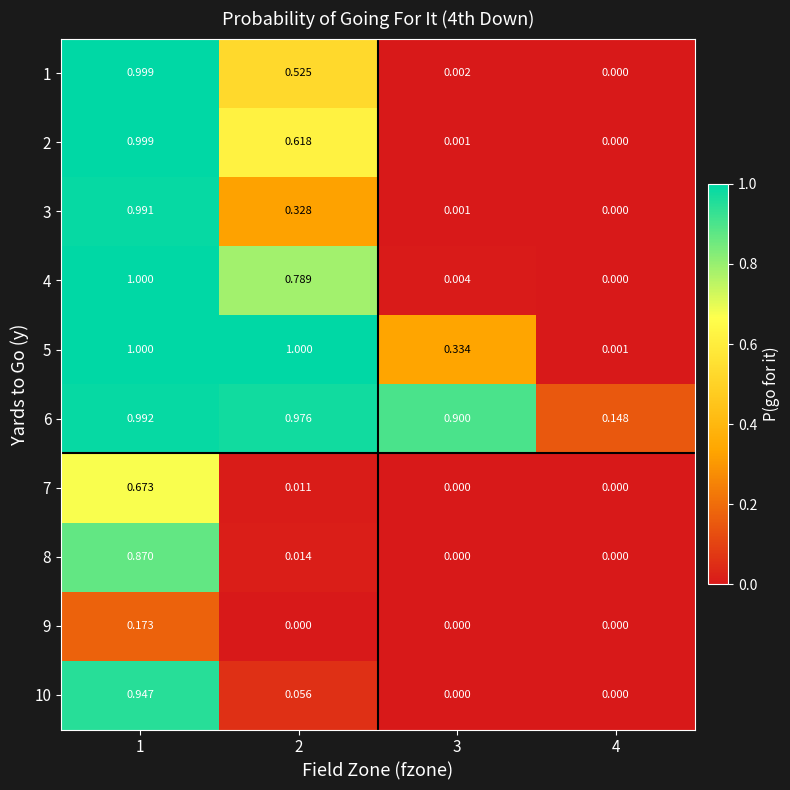

Is the value of 5 at 1 greater than the value of 4 at 2?

Yes